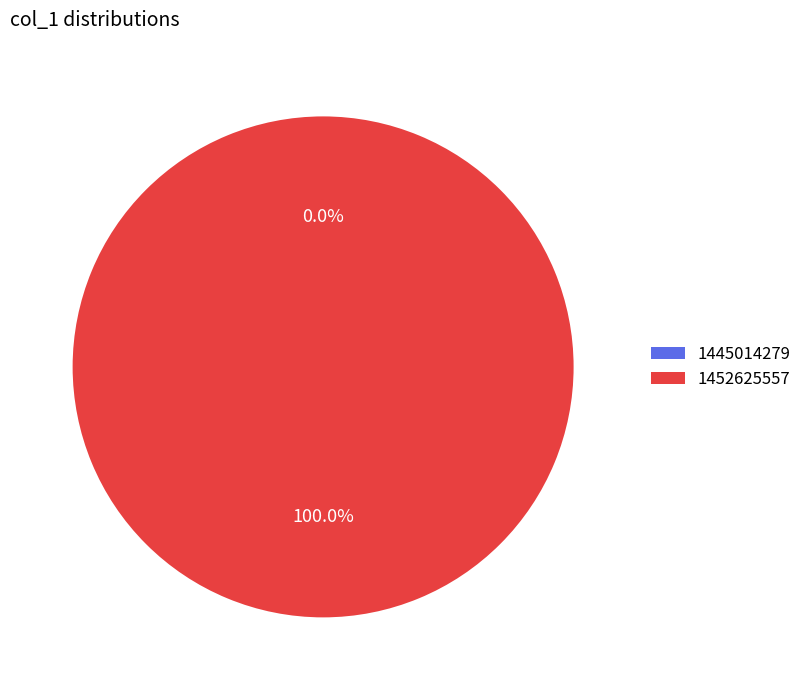

What portion of the pie excludes 1445014279?

100.0%